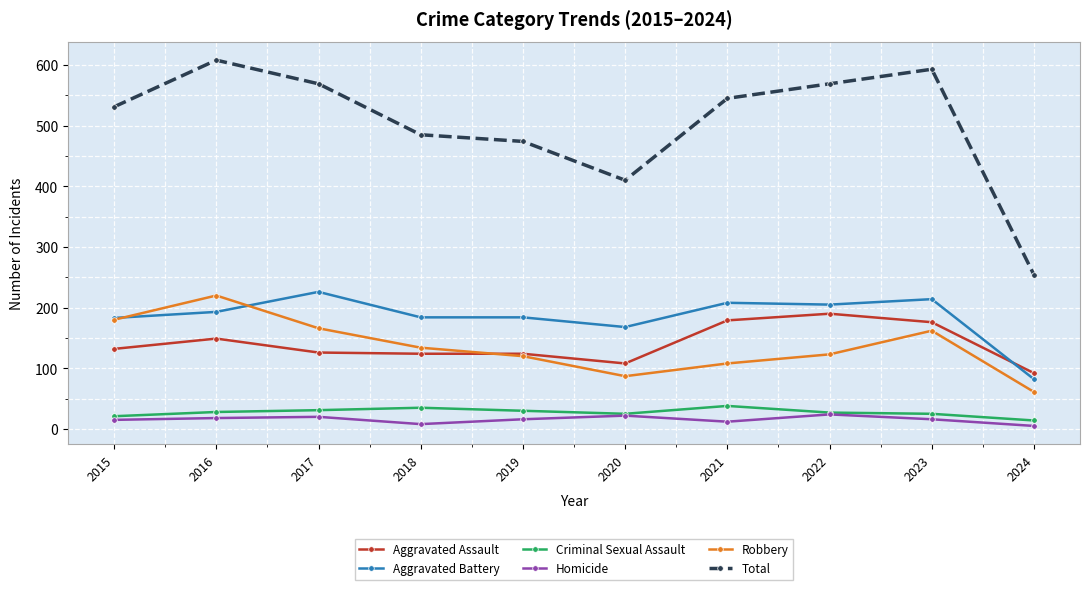

True or false: Aggravated Battery and Criminal Sexual Assault intersect in this chart.

False